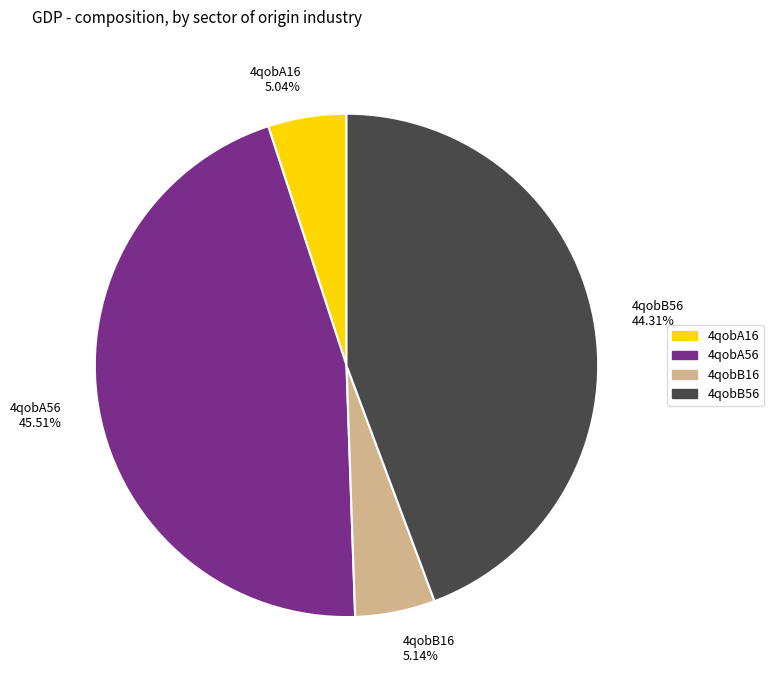

The 4qobB16 slice represents 5% of the pie. True or false?

True